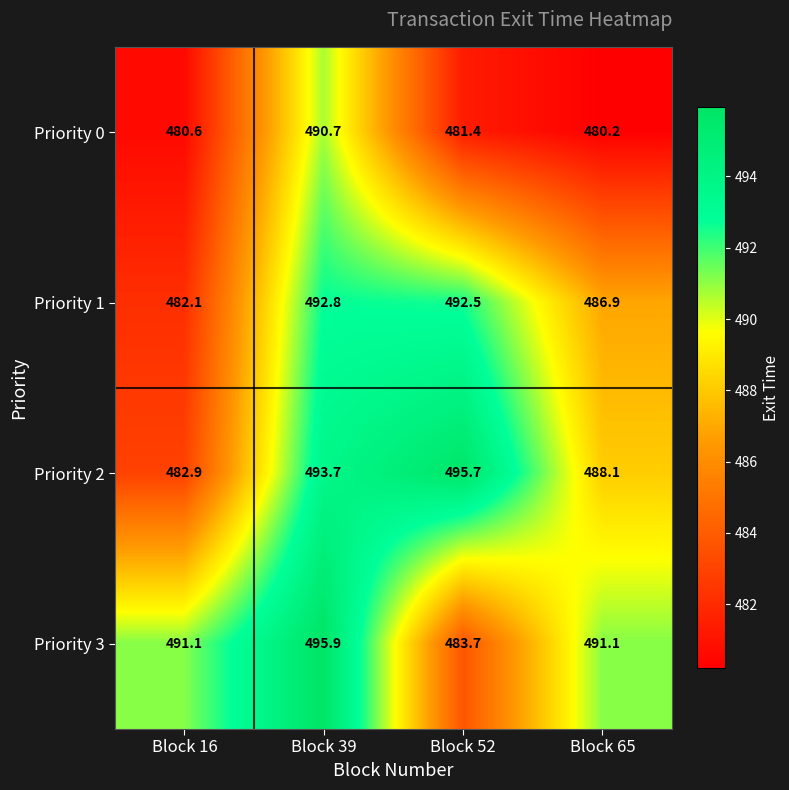

What is the highest value of the Priority 3 series?

495.9